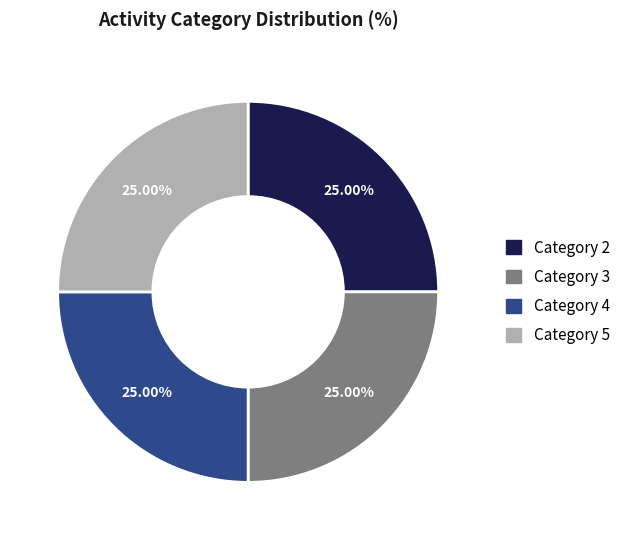

Is there a majority slice in this chart?

No